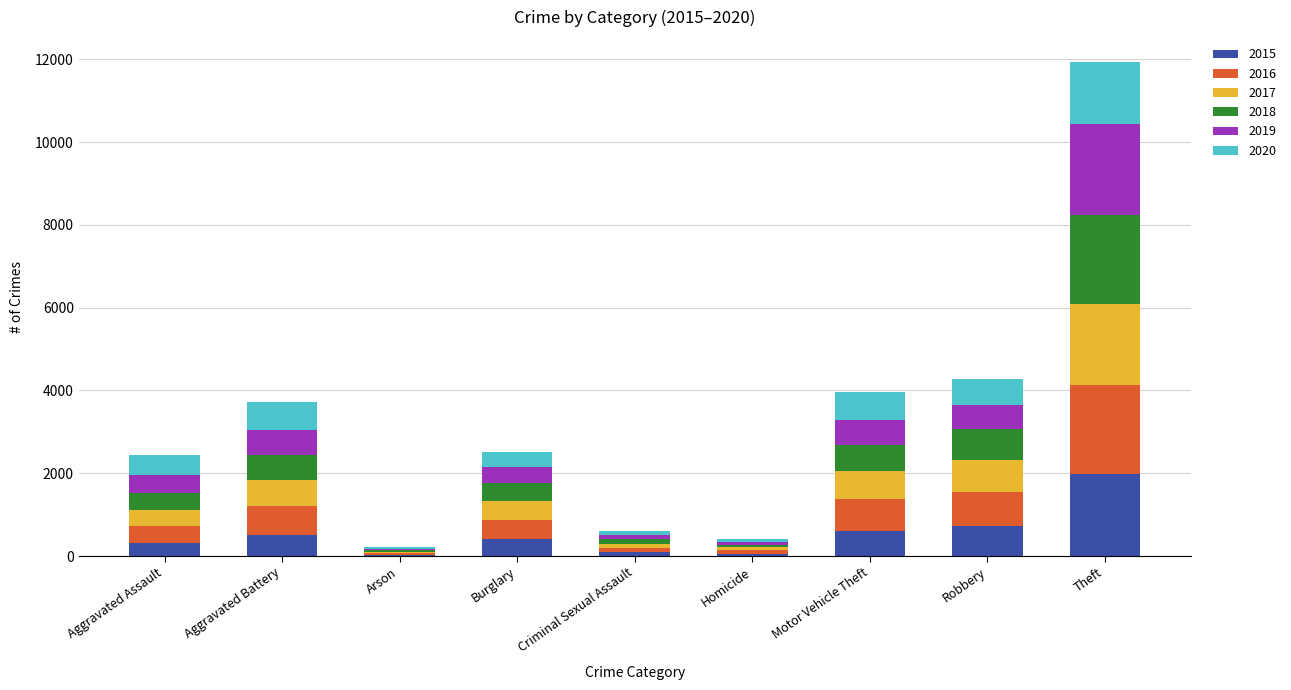

At which label does 2015 reach its peak?

Theft